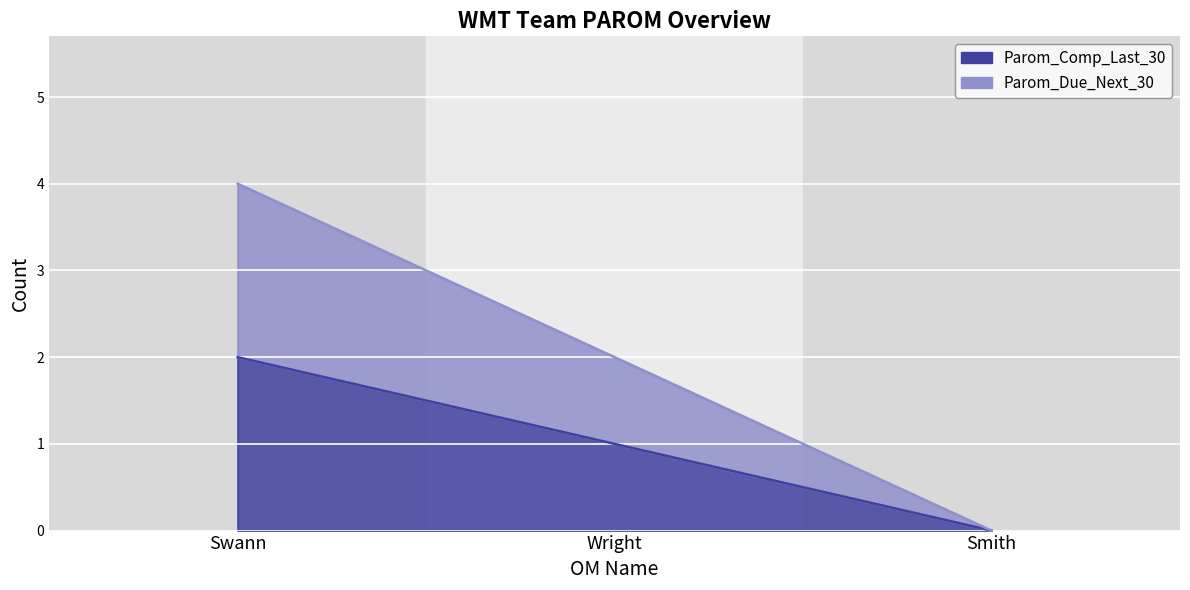

What are all the series names shown in the legend?

Parom_Comp_Last_30, Parom_Due_Next_30